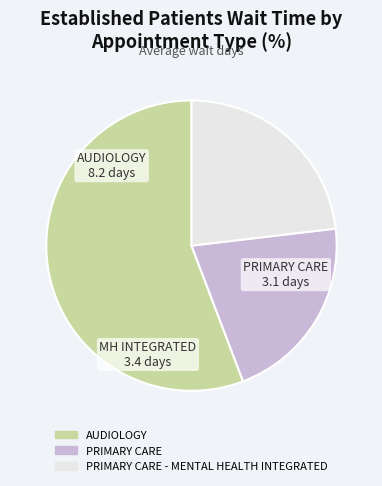

Is there any slice that represents more than half of the pie?

Yes